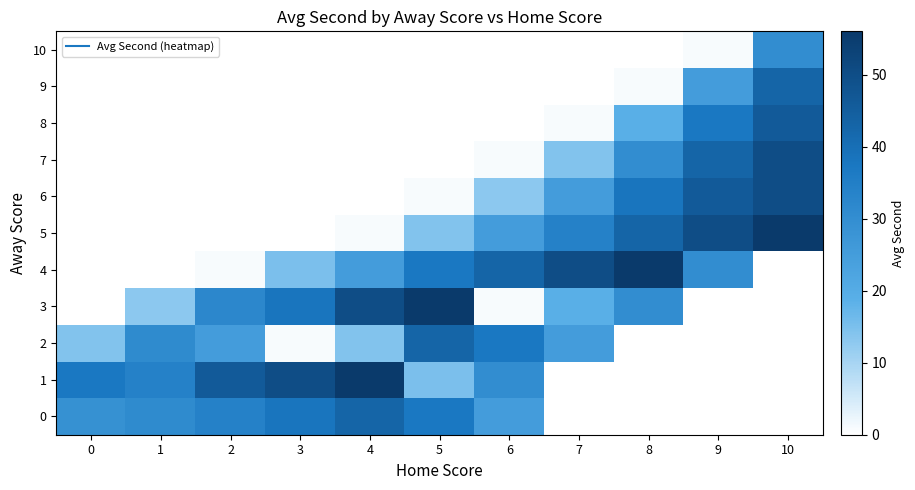

Is it true that 3 equals 13.0 at 1?

True